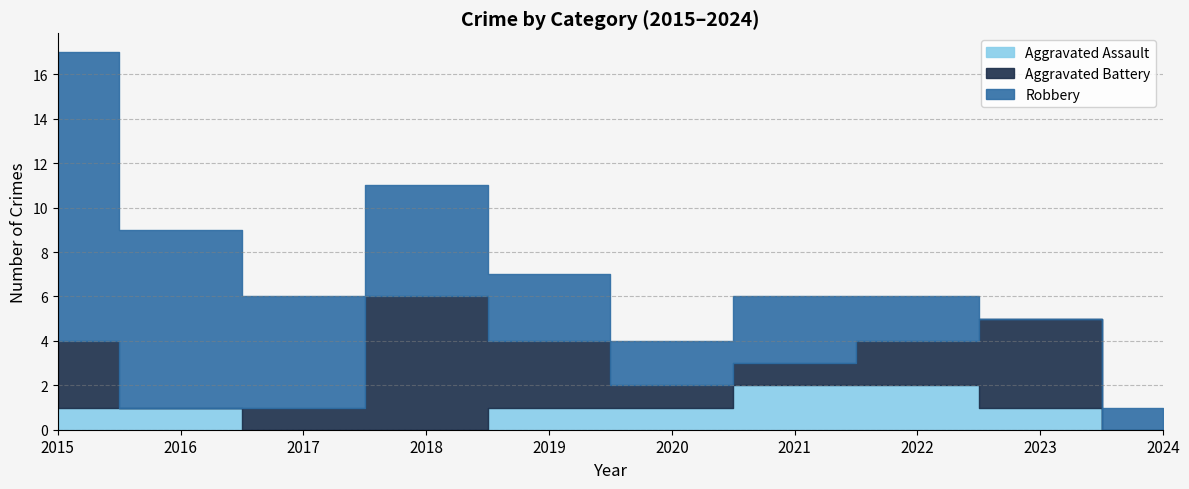

Which has a higher value, 2016 or 2017?

2016